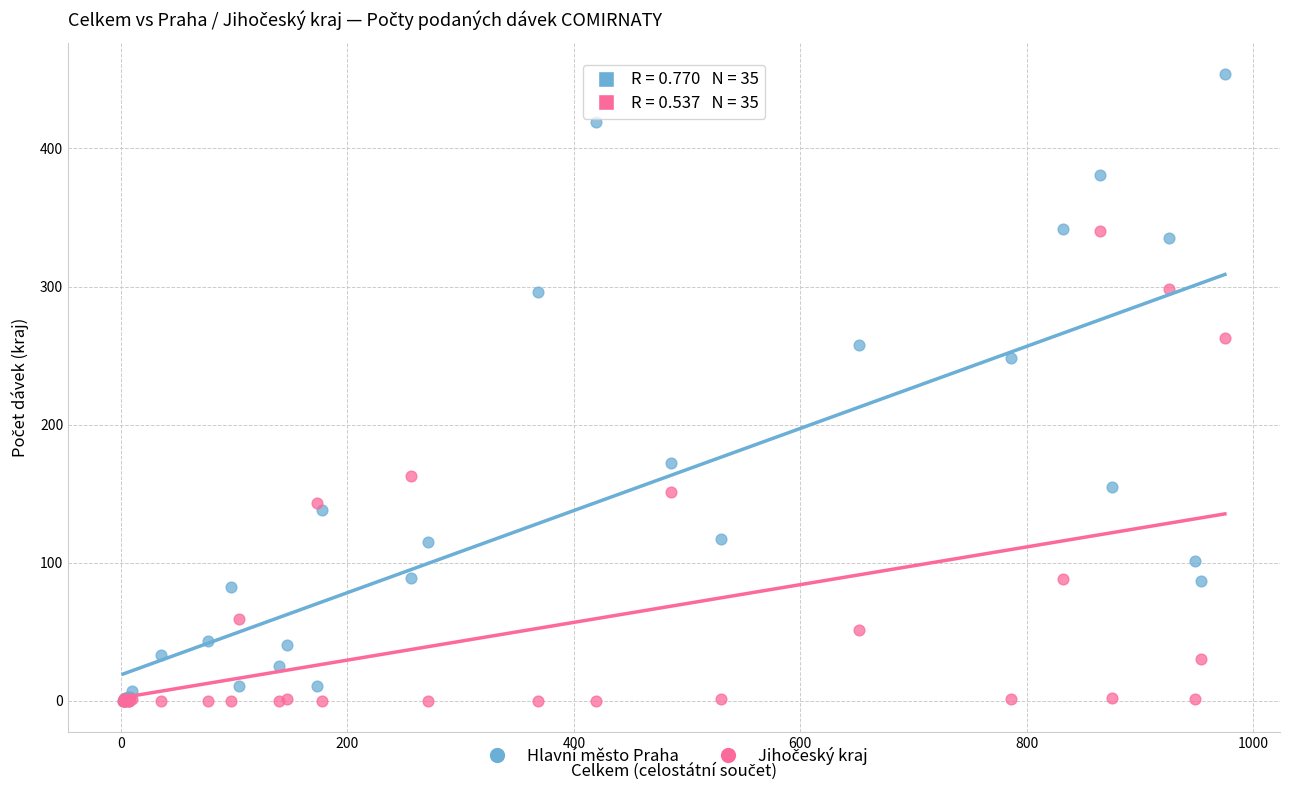

Which series reaches the maximum Y coordinate?

Hlavní město Praha